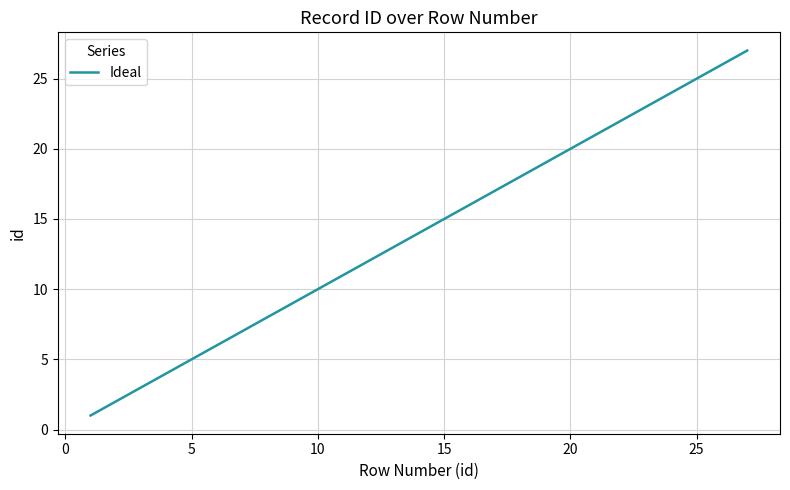

What is the average value?

14